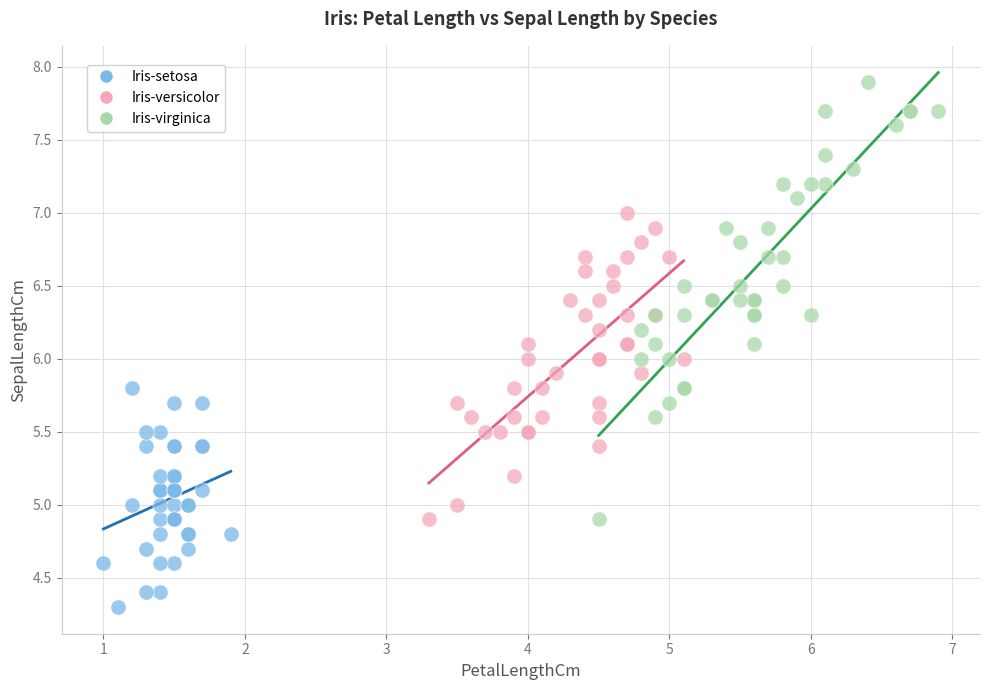

Which series reaches the minimum Y coordinate?

Iris-setosa